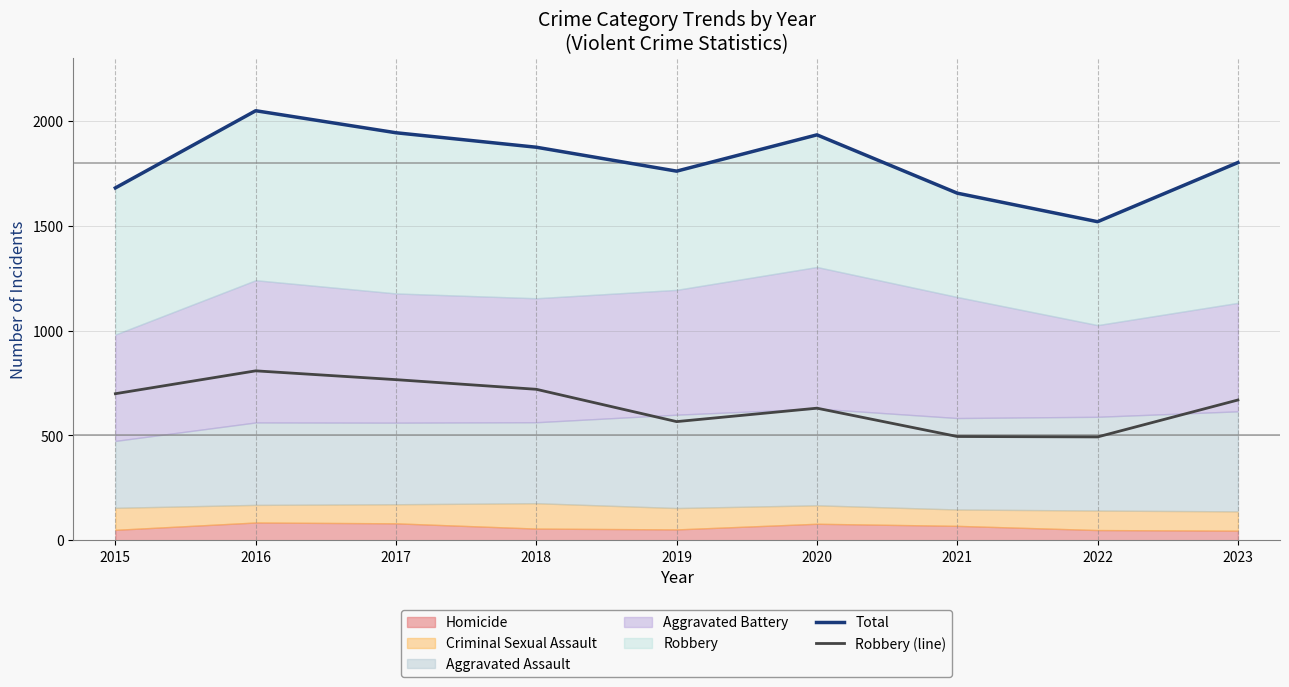

Reading left to right, what are all the values shown in this chart?

Total: 1680	2048	1943	1874	1760	1933	1655	1519	1801
Robbery (line): 699	808	766	720	566	630	495	493	669